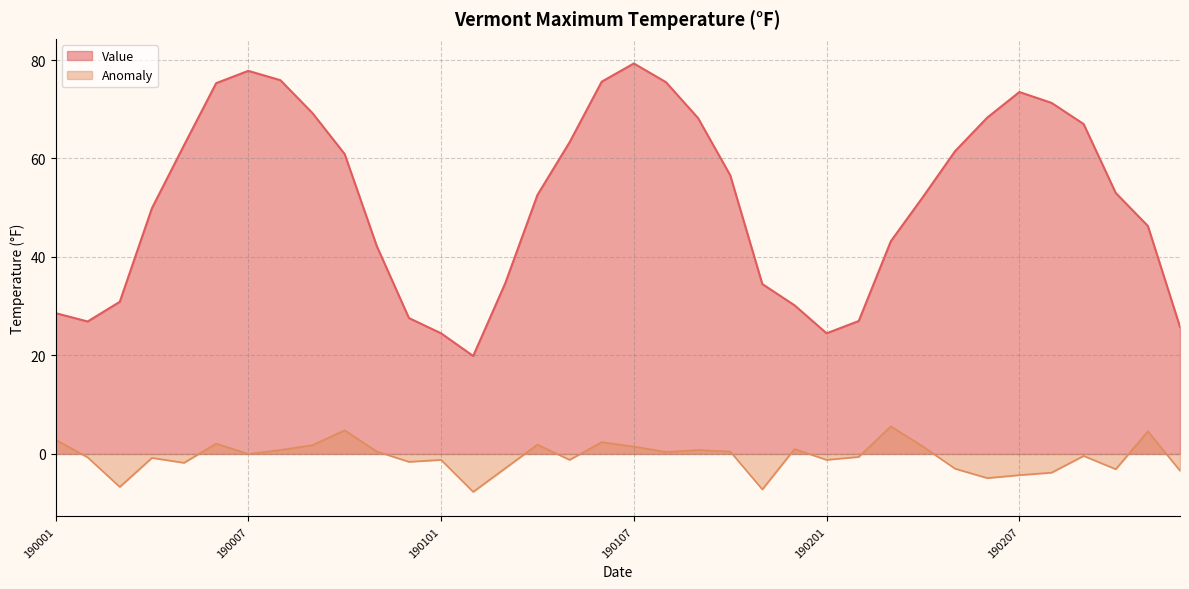

Rank the categories by Value value from lowest to highest.

190102, 190101, 190201, 190212, 190002, 190202, 190012, 190001, 190112, 190003, 190111, 190103, 190011, 190203, 190211, 190004, 190204, 190104, 190210, 190110, 190010, 190205, 190005, 190105, 190209, 190109, 190206, 190009, 190208, 190207, 190006, 190108, 190106, 190008, 190007, 190107